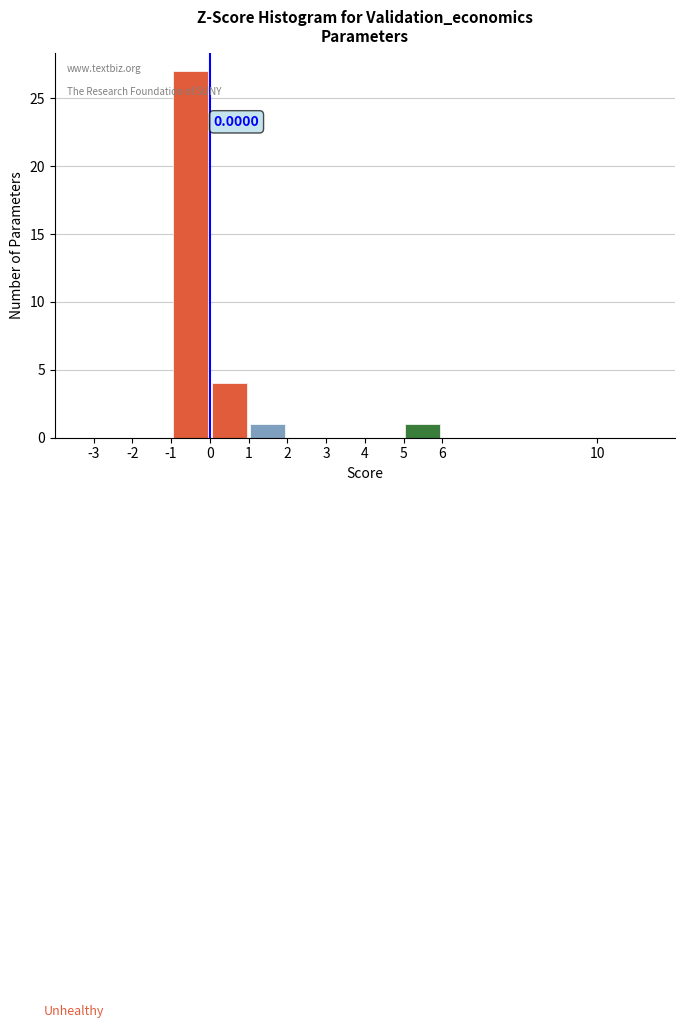

Over which range of the x-axis is the bar tallest?

-1 to 0